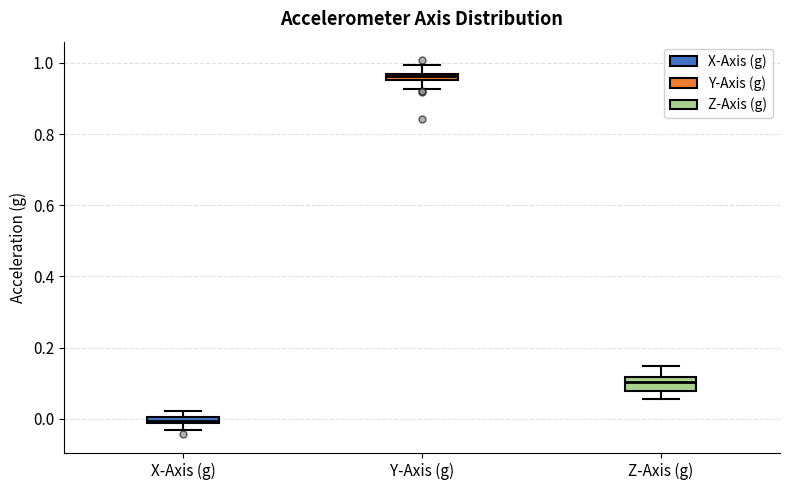

Where is the lower edge of the box for X-Axis (g) on the y-axis? The values are not printed on the chart, so give them approximately, as read against the axis.

-0.02